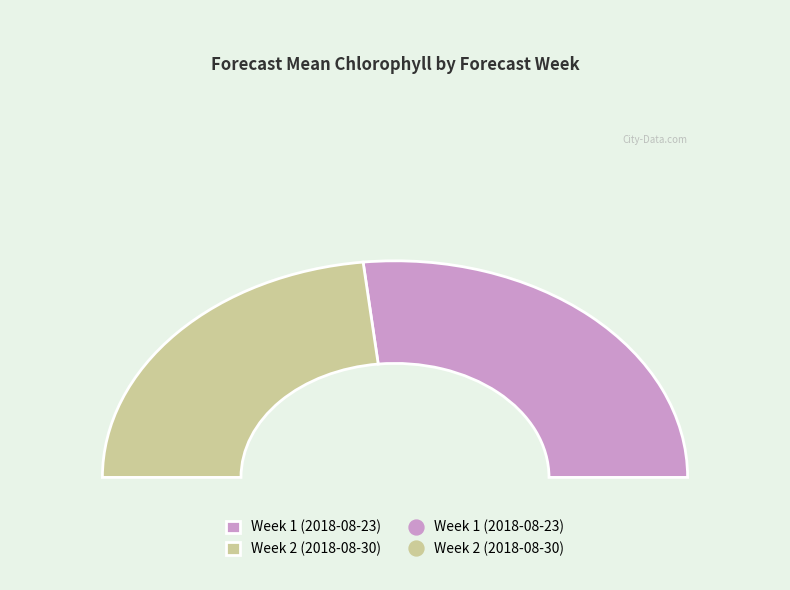

Is there a majority slice in this chart?

Yes